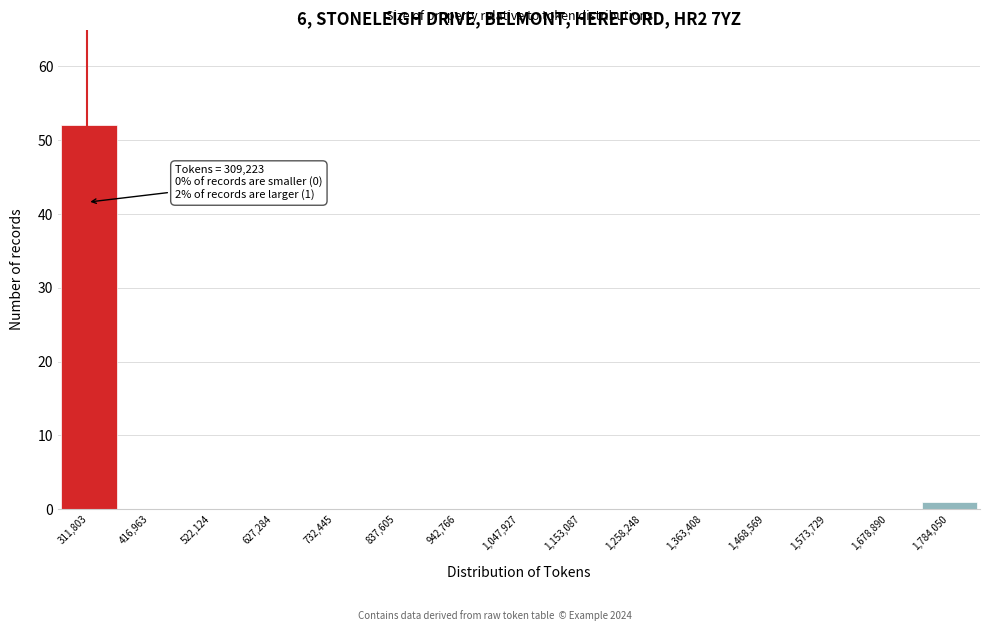

Over which range of the x-axis is the bar tallest?

260000 to 360000